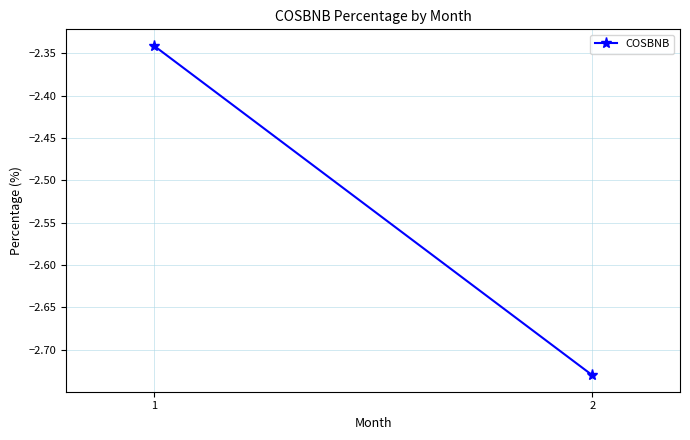

List the labels in order of value, smallest first.

2, 1